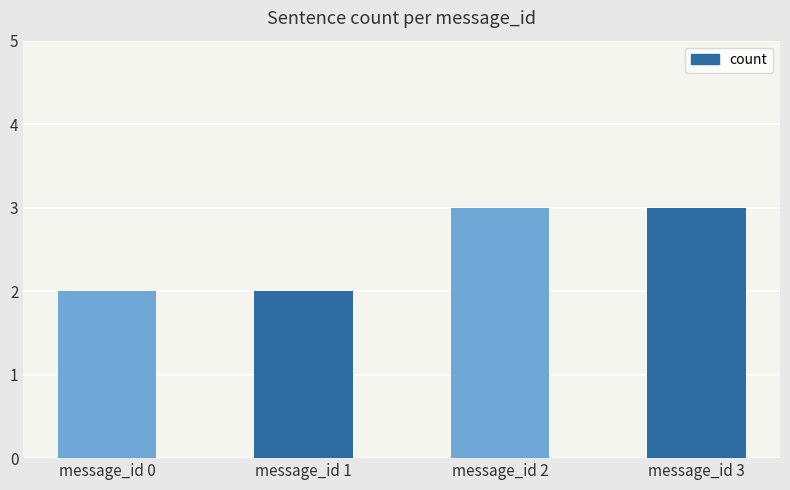

What is the change in value from message_id 0 to message_id 3?

+1